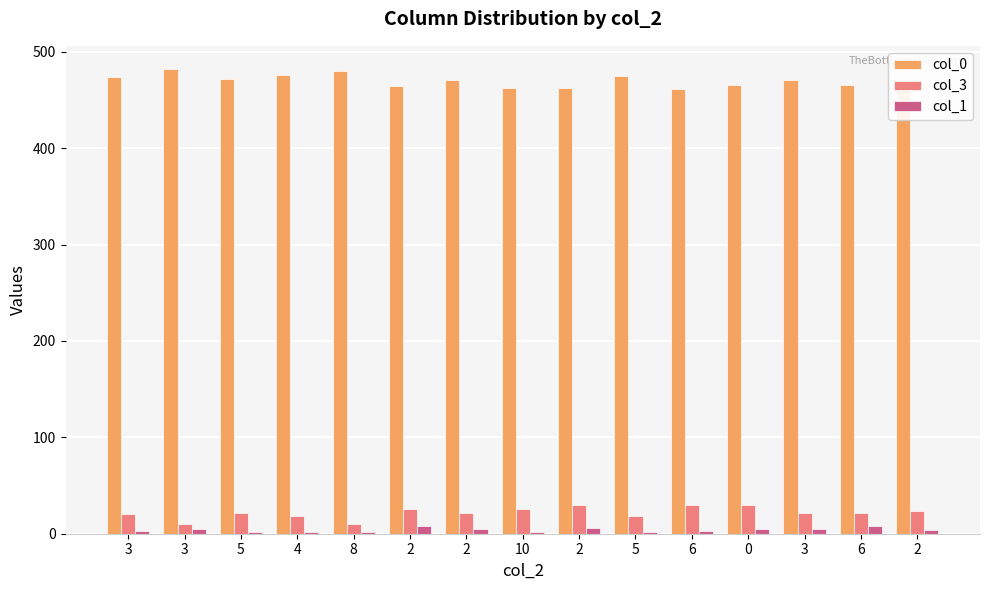

How many categories are shown in the chart?

15